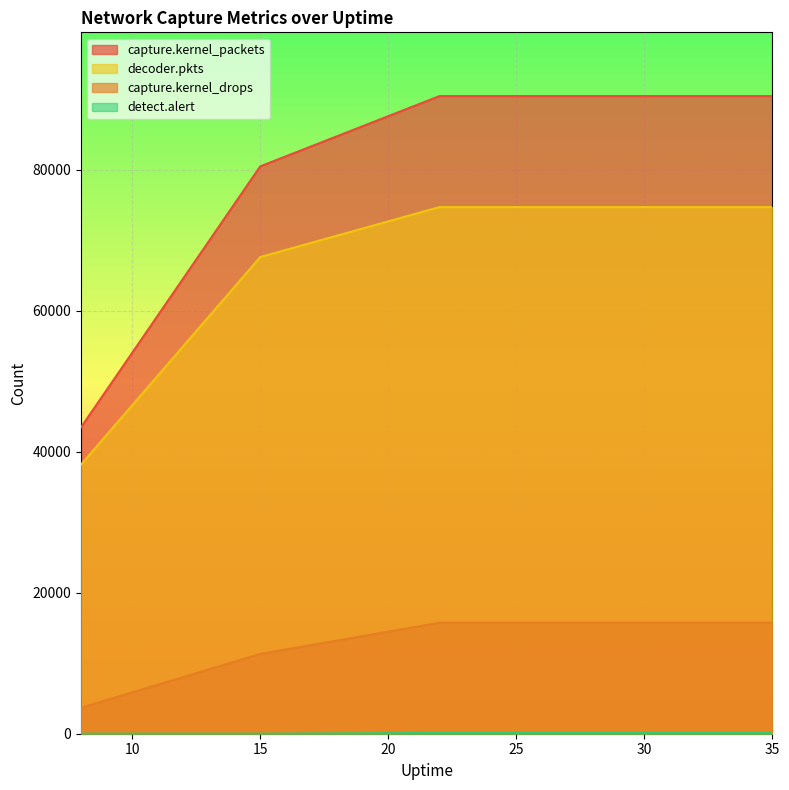

Reading right to left, transcribe all the data shown in this chart.

capture.kernel_packets: 90423	90423	90423	80459	43452
capture.kernel_drops: 15737	15737	15737	11311	3683
decoder.pkts: 74681	74681	74681	67600	38177
detect.alert: 108	108	108	12	8